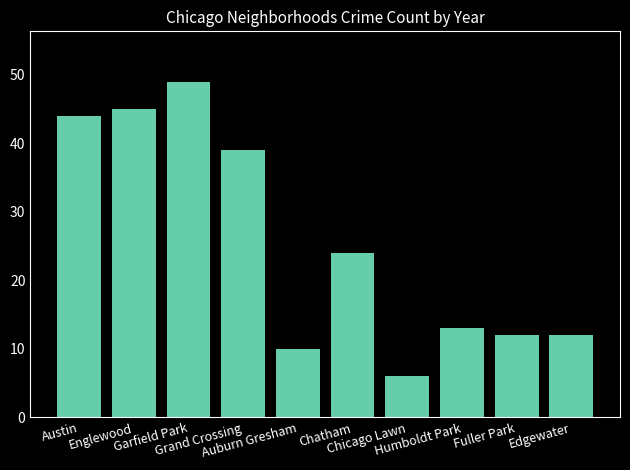

What is the value of the 4th bar from the left?

39